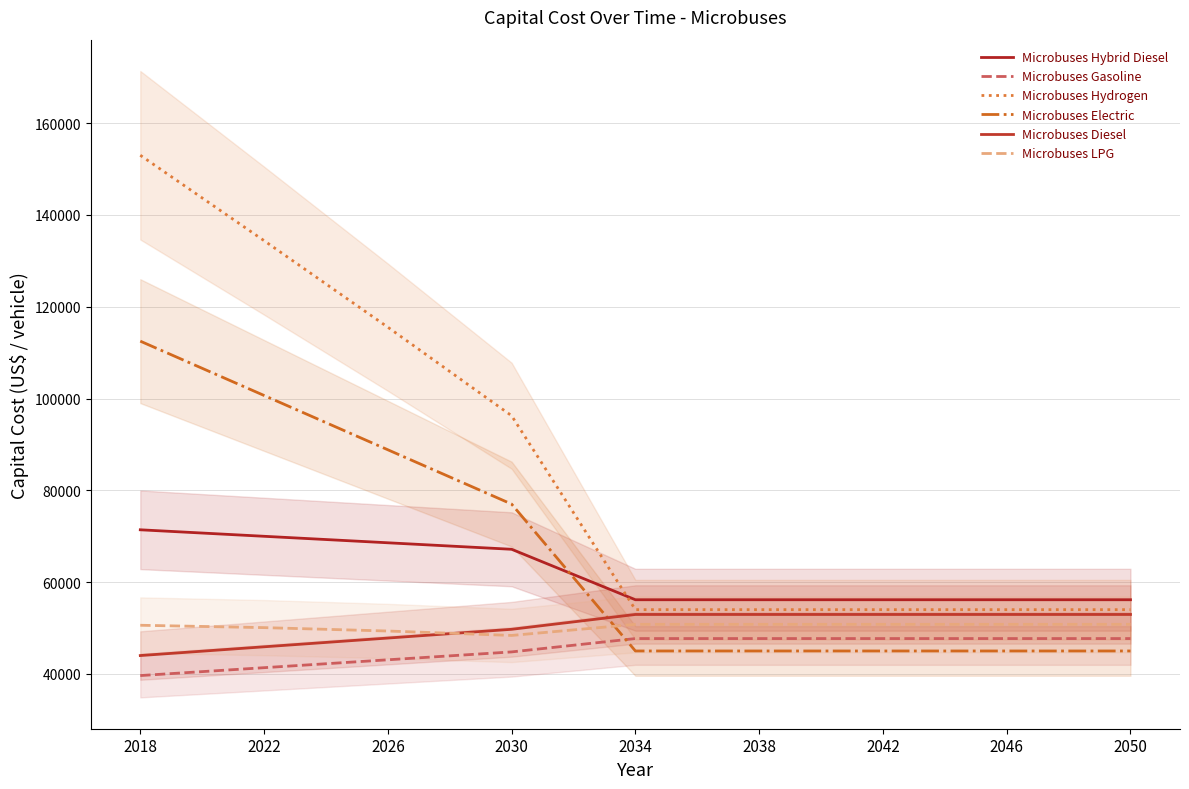

What is the value of the Microbuses Gasoline point at the 7th from the left?

47704.3